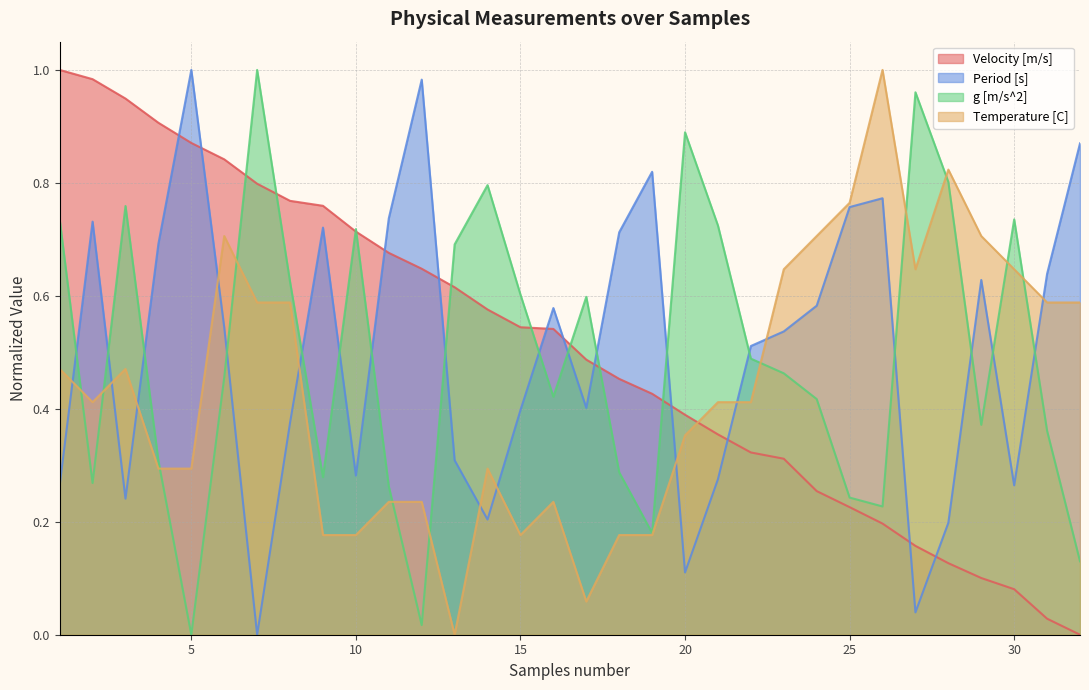

Reading right to left, transcribe all the data shown in this chart.

Velocity [m/s]: 32=0.0	31=0.0	30=0.1	29=0.1	28=0.1	27=0.2	26=0.2	25=0.2	24=0.3	23=0.3	22=0.3	21=0.4	20=0.4	19=0.4	18=0.5	17=0.5	16=0.5	15=0.5	14=0.6	13=0.6	12=0.6	11=0.7	10=0.7	9=0.8	8=0.8	7=0.8	6=0.8	5=0.9	4=0.9	3=0.9	2=1.0	1=1.0
Period [s]: 32=0.9	31=0.6	30=0.3	29=0.6	28=0.2	27=0.0	26=0.8	25=0.8	24=0.6	23=0.5	22=0.5	21=0.3	20=0.1	19=0.8	18=0.7	17=0.4	16=0.6	15=0.4	14=0.2	13=0.3	12=1.0	11=0.7	10=0.3	9=0.7	8=0.4	7=0.0	6=0.5	5=1.0	4=0.7	3=0.2	2=0.7	1=0.3
g [m/s^2]: 32=0.1	31=0.4	30=0.7	29=0.4	28=0.8	27=1.0	26=0.2	25=0.2	24=0.4	23=0.5	22=0.5	21=0.7	20=0.9	19=0.2	18=0.3	17=0.6	16=0.4	15=0.6	14=0.8	13=0.7	12=0.0	11=0.3	10=0.7	9=0.3	8=0.6	7=1.0	6=0.5	5=0.0	4=0.3	3=0.8	2=0.3	1=0.7
Temperature [C]: 32=0.6	31=0.6	30=0.6	29=0.7	28=0.8	27=0.6	26=1.0	25=0.8	24=0.7	23=0.6	22=0.4	21=0.4	20=0.4	19=0.2	18=0.2	17=0.1	16=0.2	15=0.2	14=0.3	13=0.0	12=0.2	11=0.2	10=0.2	9=0.2	8=0.6	7=0.6	6=0.7	5=0.3	4=0.3	3=0.5	2=0.4	1=0.5